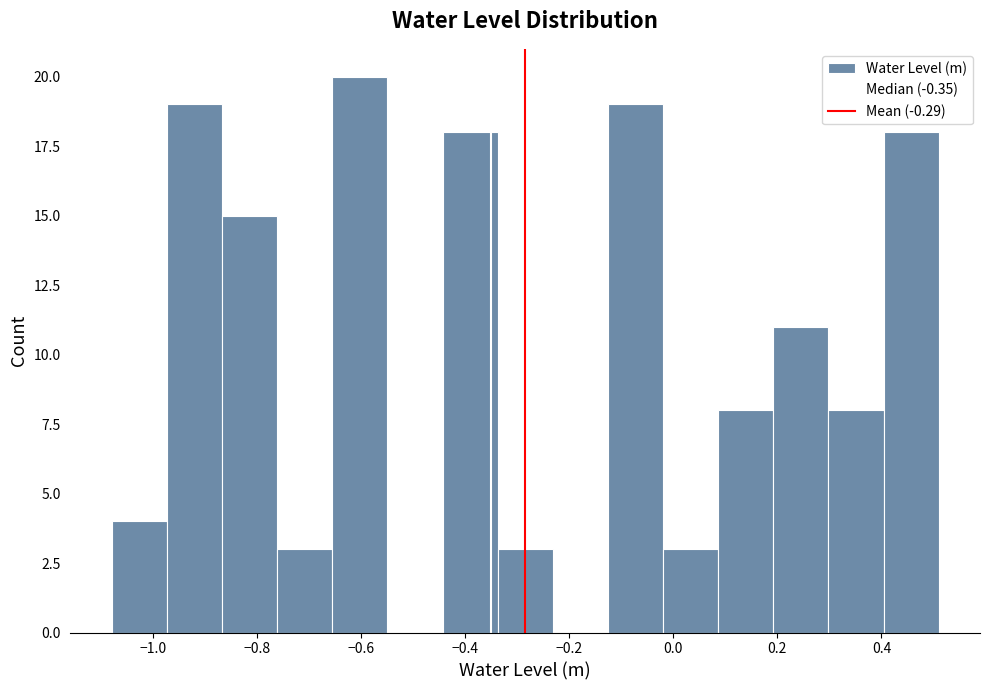

Reading left to right, transcribe this chart: for each bar, give the range it covers on the x-axis and its height. Neither the bar edges nor the heights are printed on the chart, so give them approximately, as read against the axes.

-1.08 to -0.98: 4
-0.98 to -0.86: 19
-0.86 to -0.76: 15
-0.76 to -0.66: 3
-0.66 to -0.56: 20
-0.56 to -0.44: 0
-0.44 to -0.34: 18
-0.34 to -0.24: 3
-0.24 to -0.12: 0
-0.12 to -0.02: 19
-0.02 to 0.08: 3
0.08 to 0.20: 8
0.20 to 0.30: 11
0.30 to 0.40: 8
0.40 to 0.52: 18